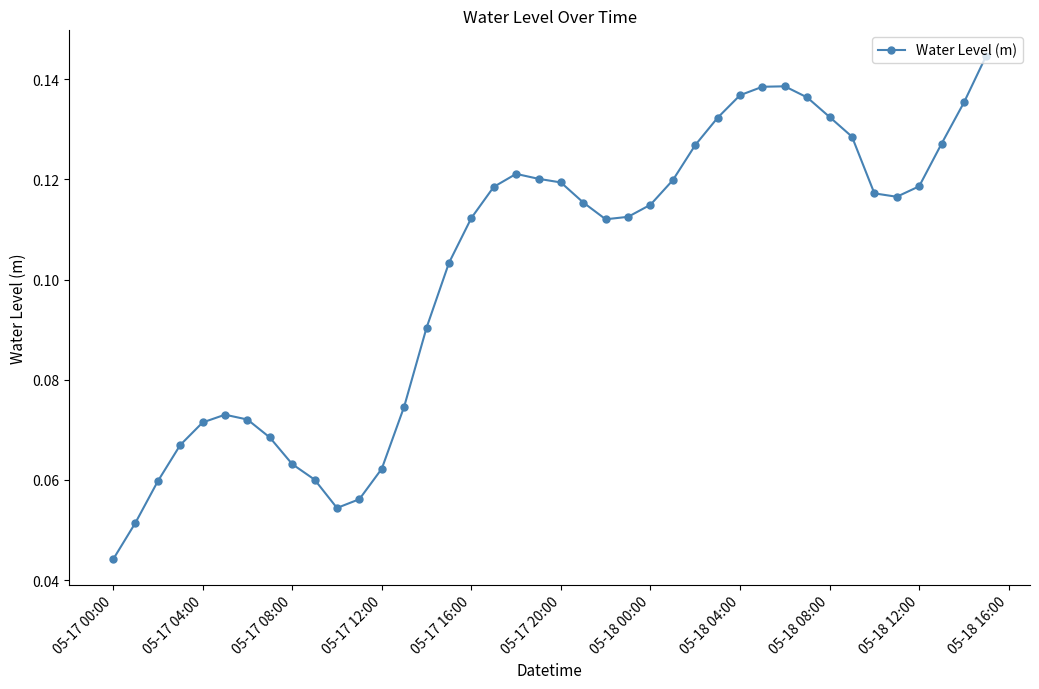

True or false: the data has more than 2 interior local peaks.

True